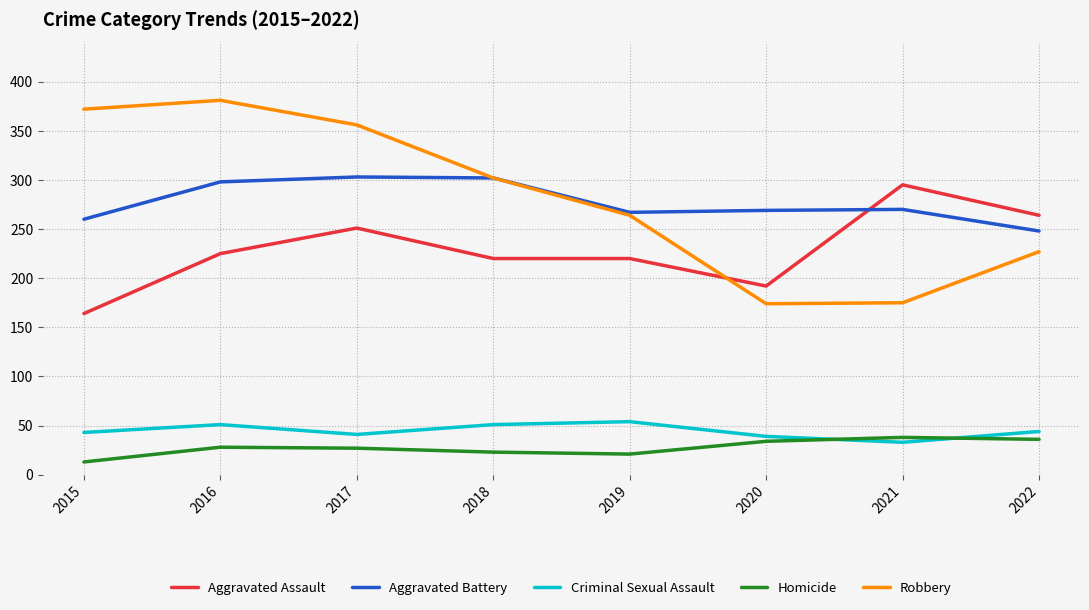

At how many categories does at least one series exceed 40?

8